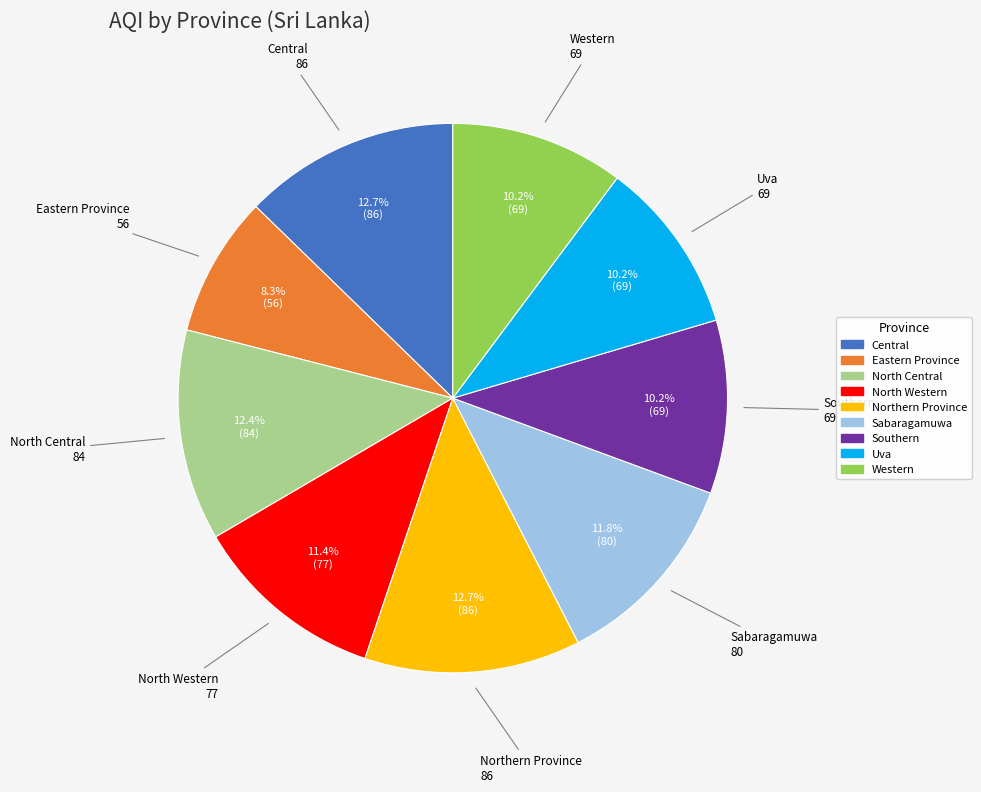

What is the ratio of the value at North Western to the value at Southern?

1.1